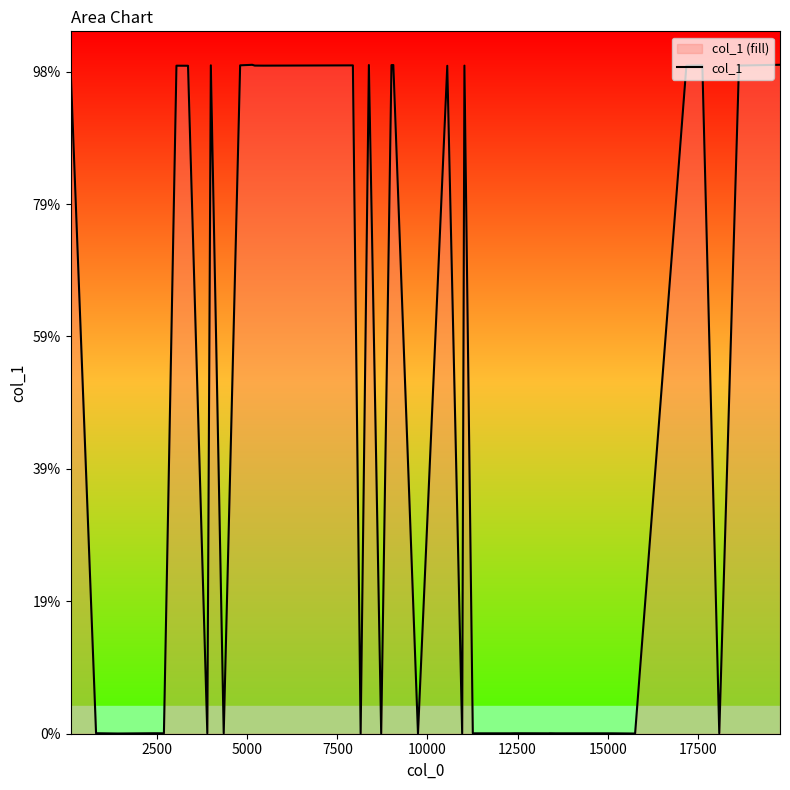

The value at 13 is 44086. True or false?

False